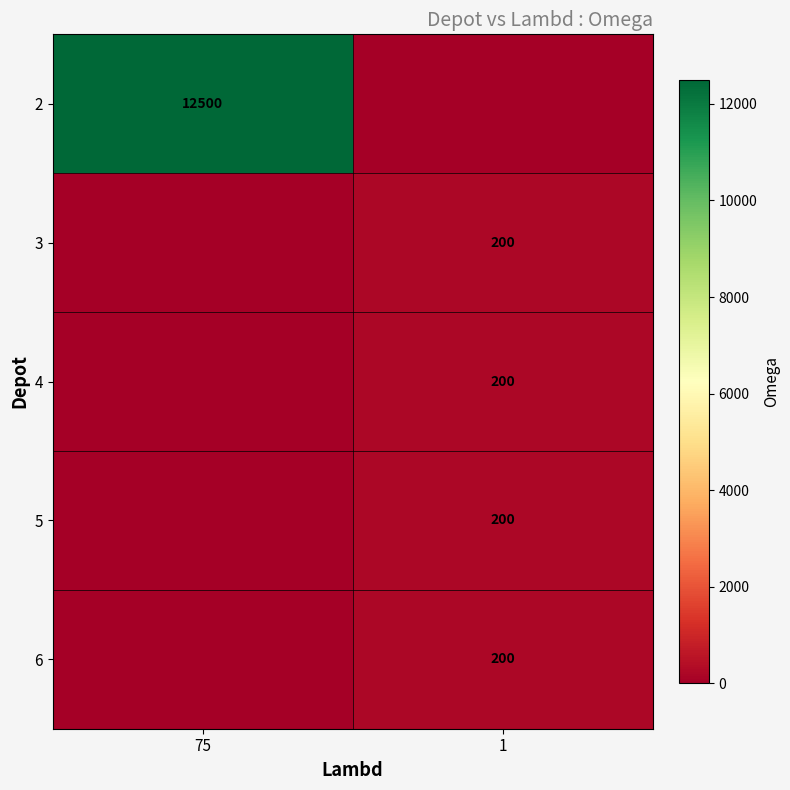

How many categories are shown in the chart?

2